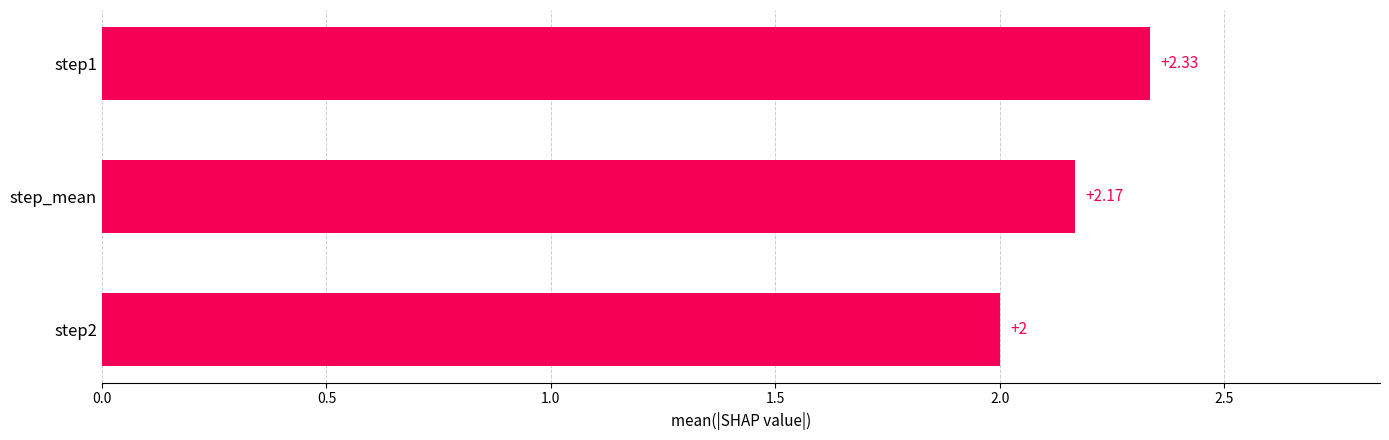

Between step1 and step_mean, which is larger?

step1